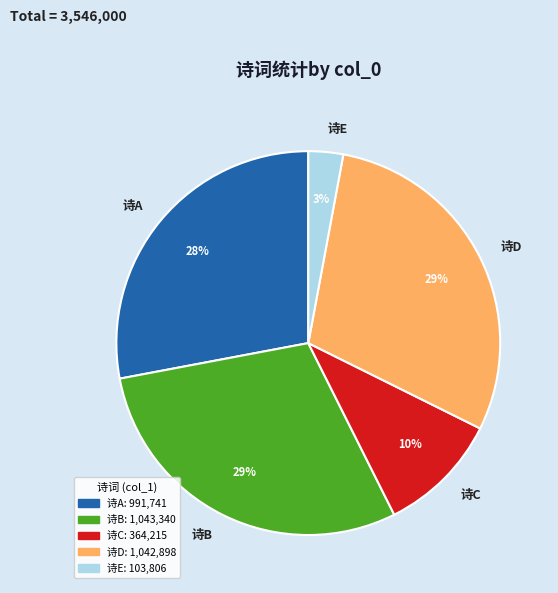

Is the sum of 诗E and 诗A greater than half?

No